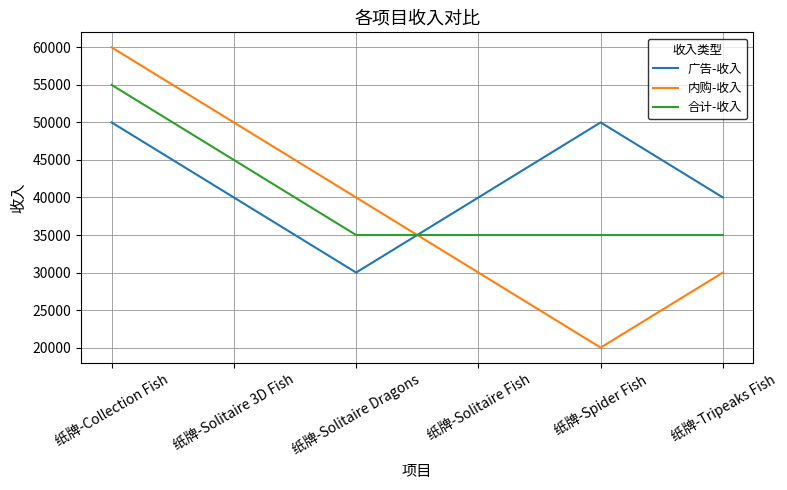

Reading right to left, transcribe all the data shown in this chart.

广告-收入: 纸牌-Tripeaks Fish=40000	纸牌-Spider Fish=50000	纸牌-Solitaire Fish=40000	纸牌-Solitaire Dragons=30000	纸牌-Solitaire 3D Fish=40000	纸牌-Collection Fish=50000
内购-收入: 纸牌-Tripeaks Fish=30000	纸牌-Spider Fish=20000	纸牌-Solitaire Fish=30000	纸牌-Solitaire Dragons=40000	纸牌-Solitaire 3D Fish=50000	纸牌-Collection Fish=60000
合计-收入: 纸牌-Tripeaks Fish=35000	纸牌-Spider Fish=35000	纸牌-Solitaire Fish=35000	纸牌-Solitaire Dragons=35000	纸牌-Solitaire 3D Fish=45000	纸牌-Collection Fish=55000